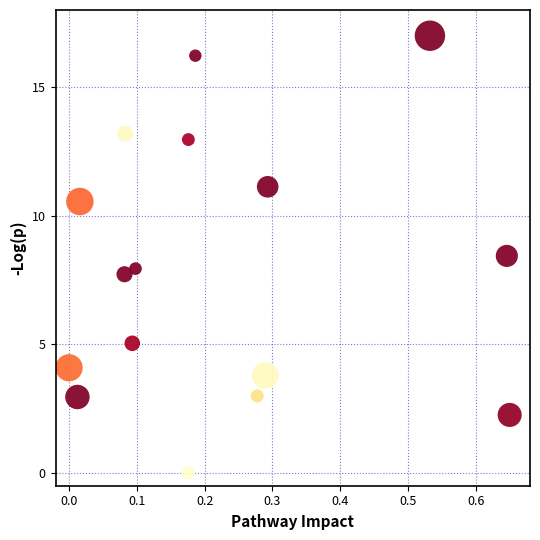

What is the range of Y values (max minus min)?

17.0